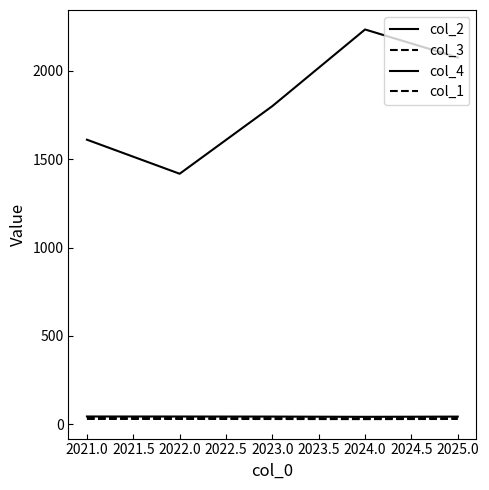

Does the chart display data point markers on the line(s)?

No